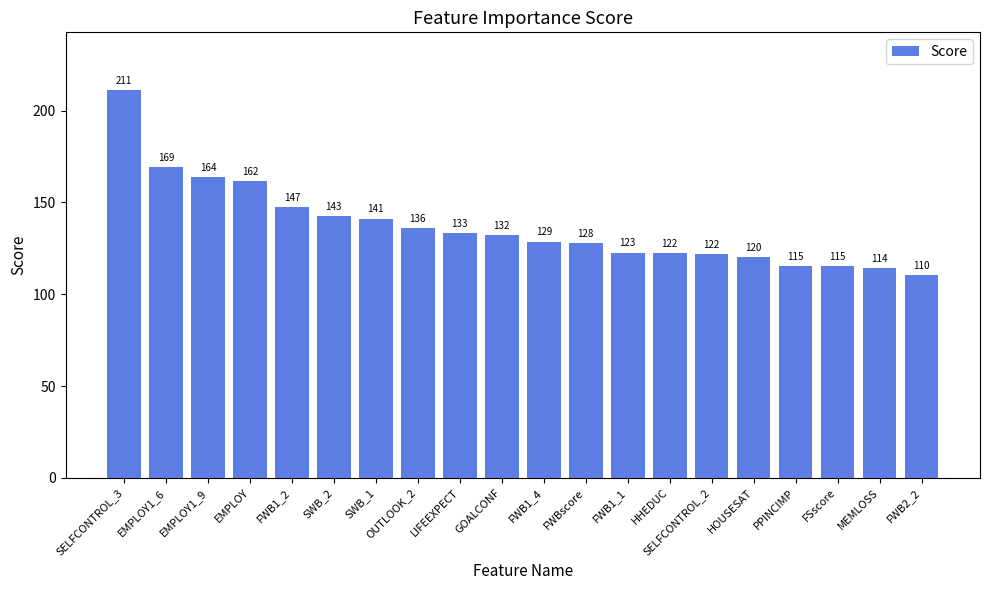

What is the ratio of the value at PPINCIMP to the value at SELFCONTROL_3?

0.5